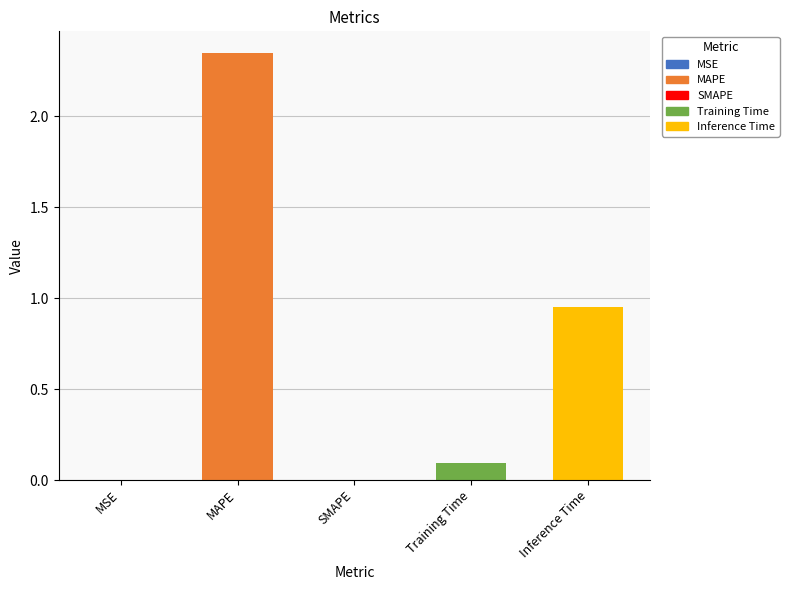

At which category does the chart reach its peak across all series?

MAPE